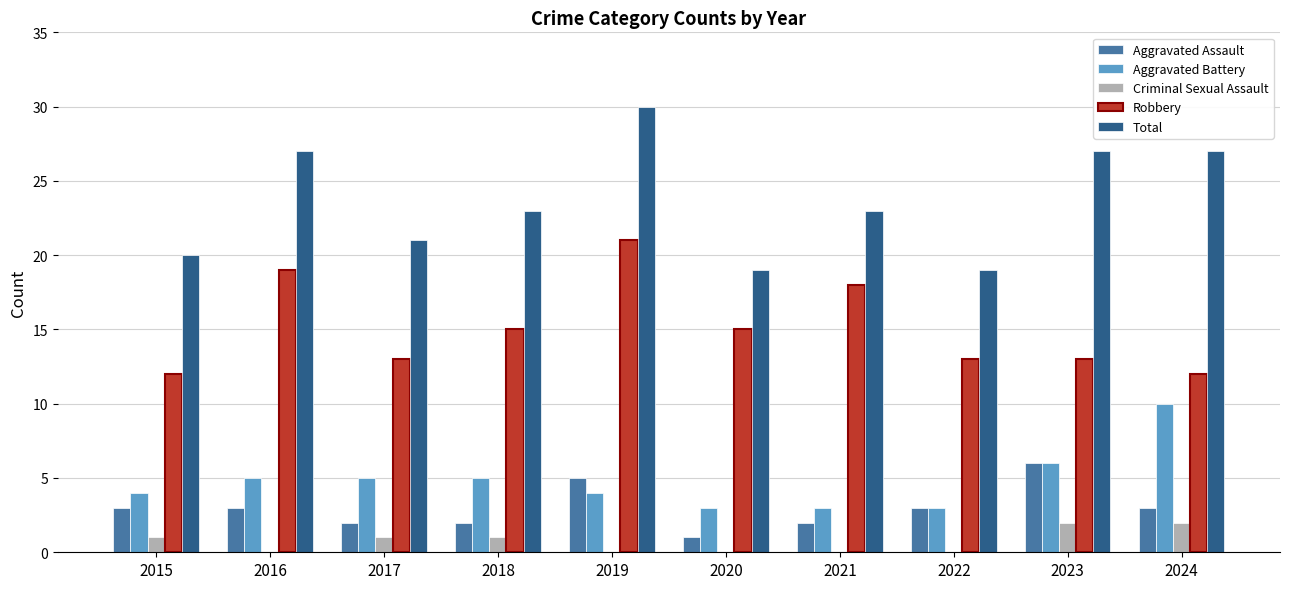

What is the sum of all Criminal Sexual Assault values?

7